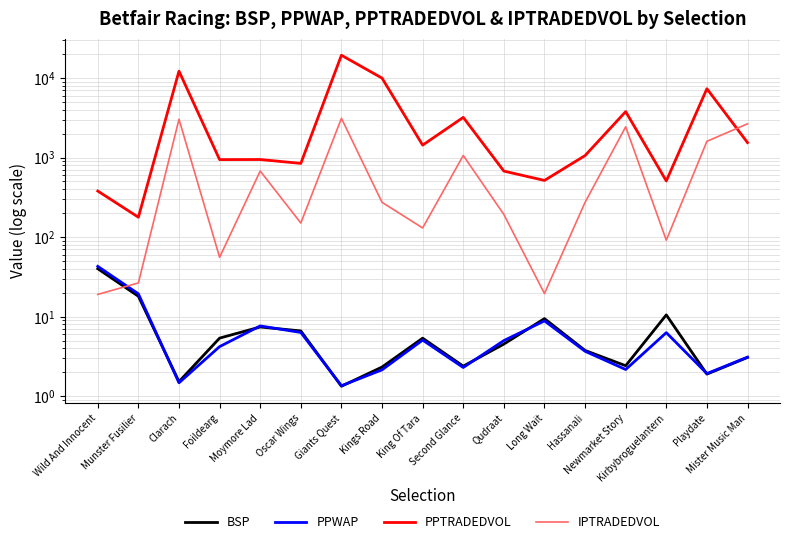

At Qudraat, list the series in order from largest to smallest.

PPTRADEDVOL, IPTRADEDVOL, PPWAP, BSP